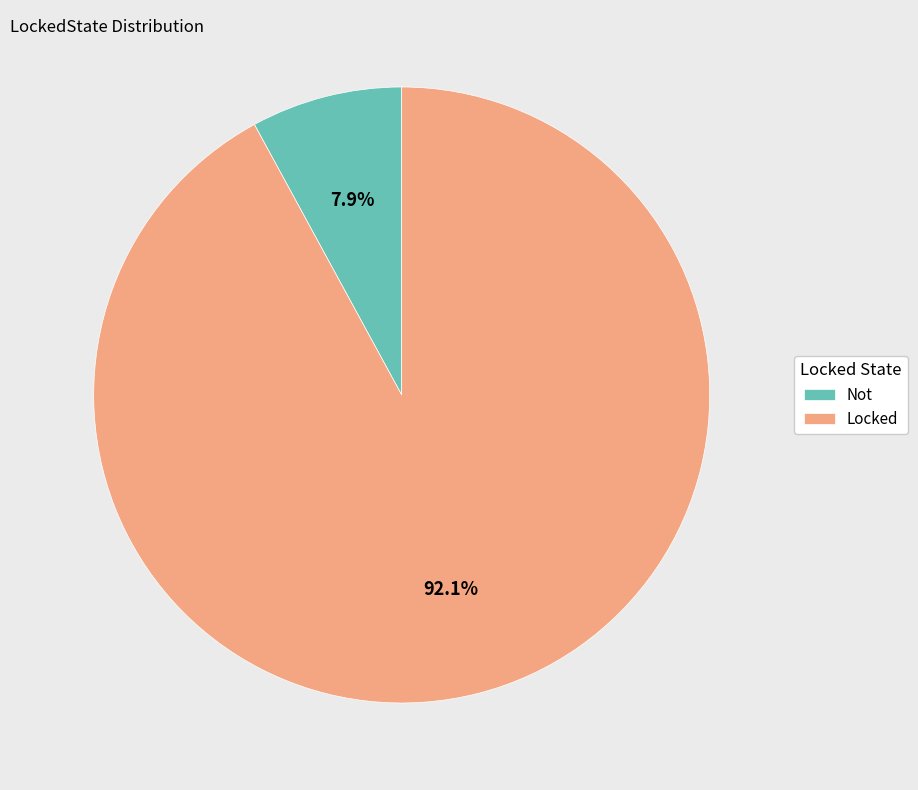

What percentage do Not and Locked together represent?

100.0%